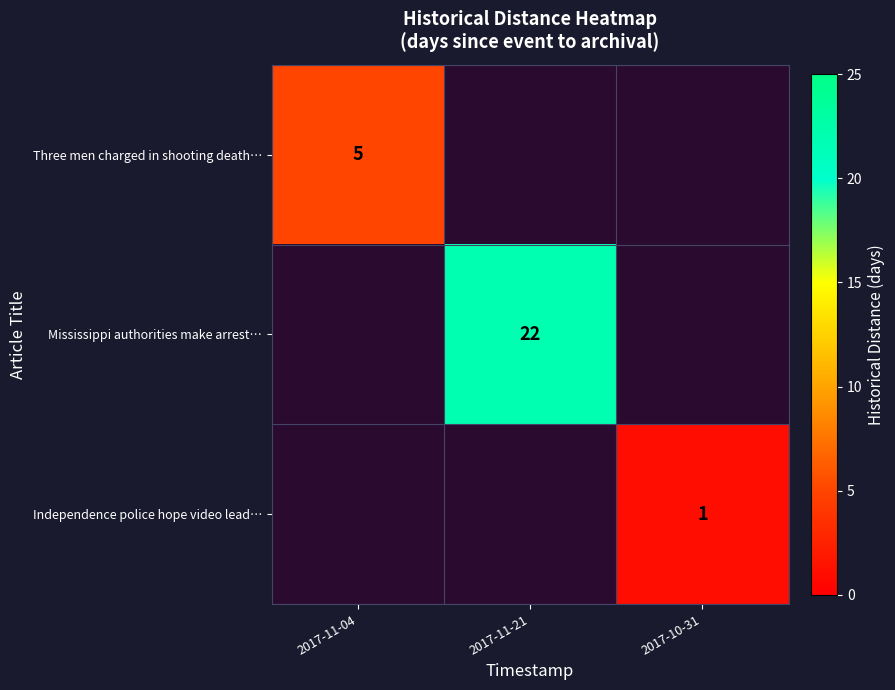

True or false: Three men charged in shooting death… has a value of 2 at 2017-11-04.

False